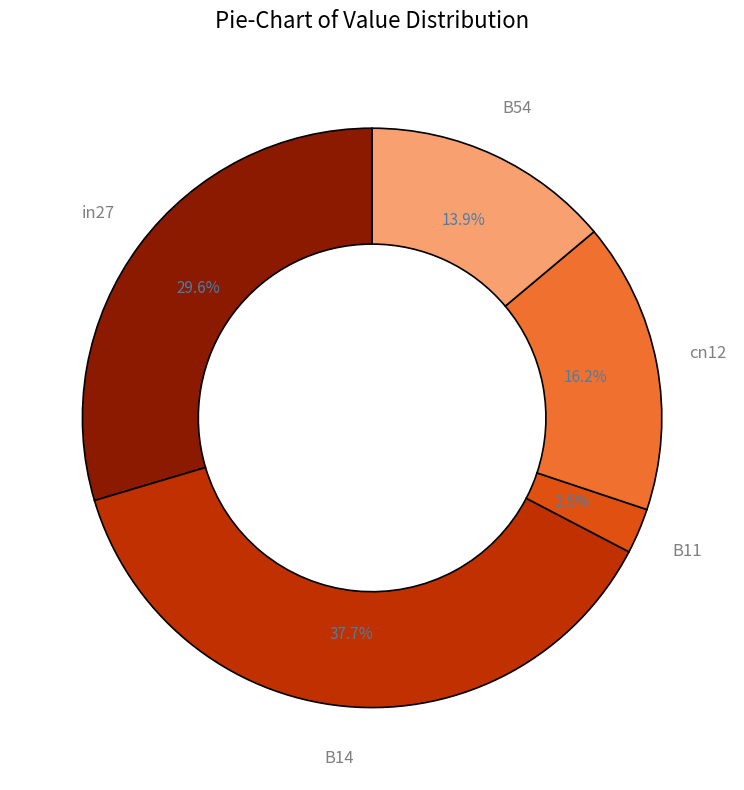

How many segments does this pie chart have?

5